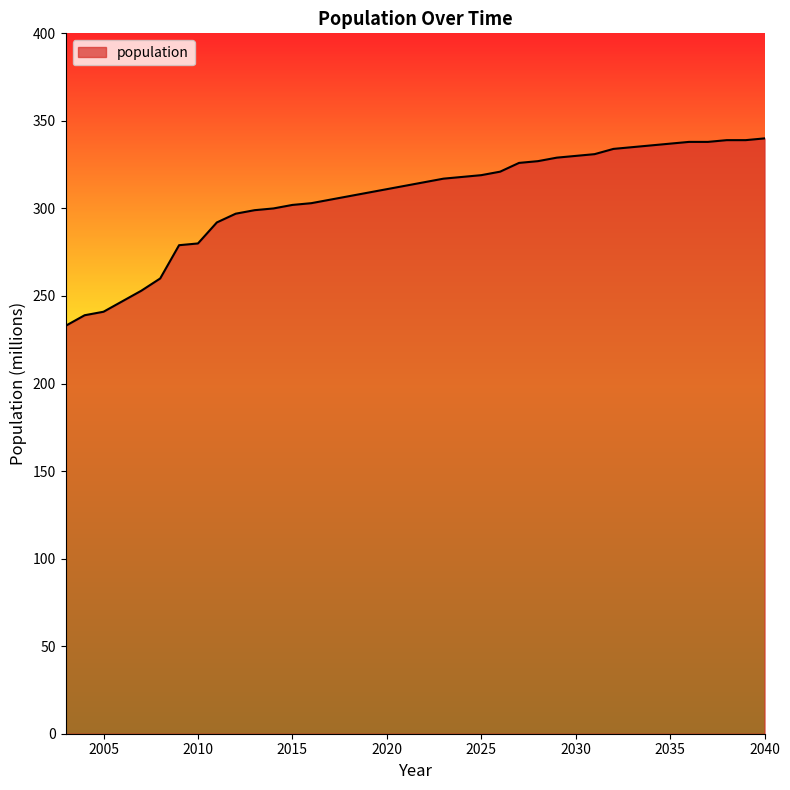

What is the smallest value displayed?

233